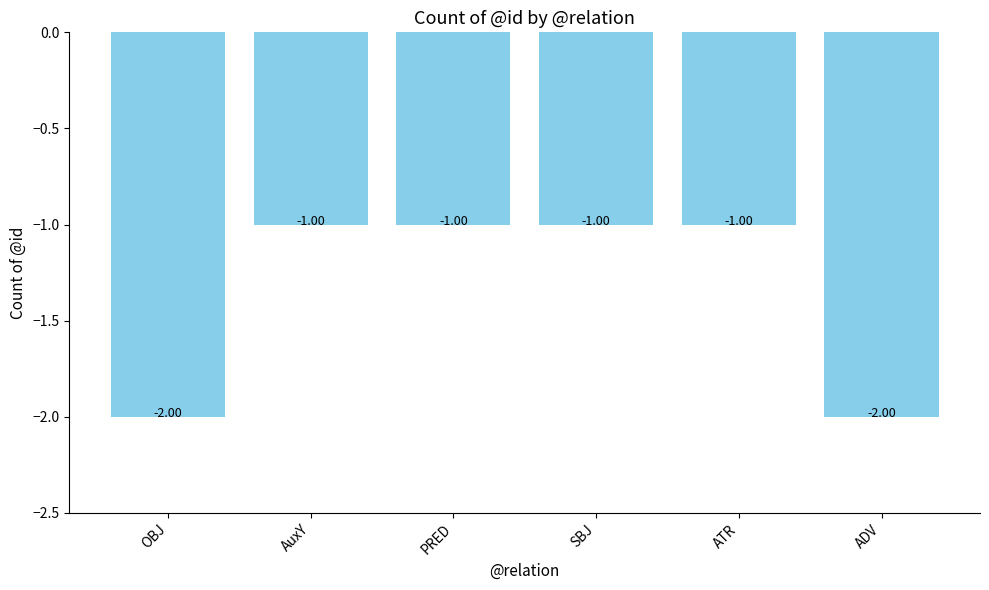

What is the label of the 3rd bar from the left?

PRED